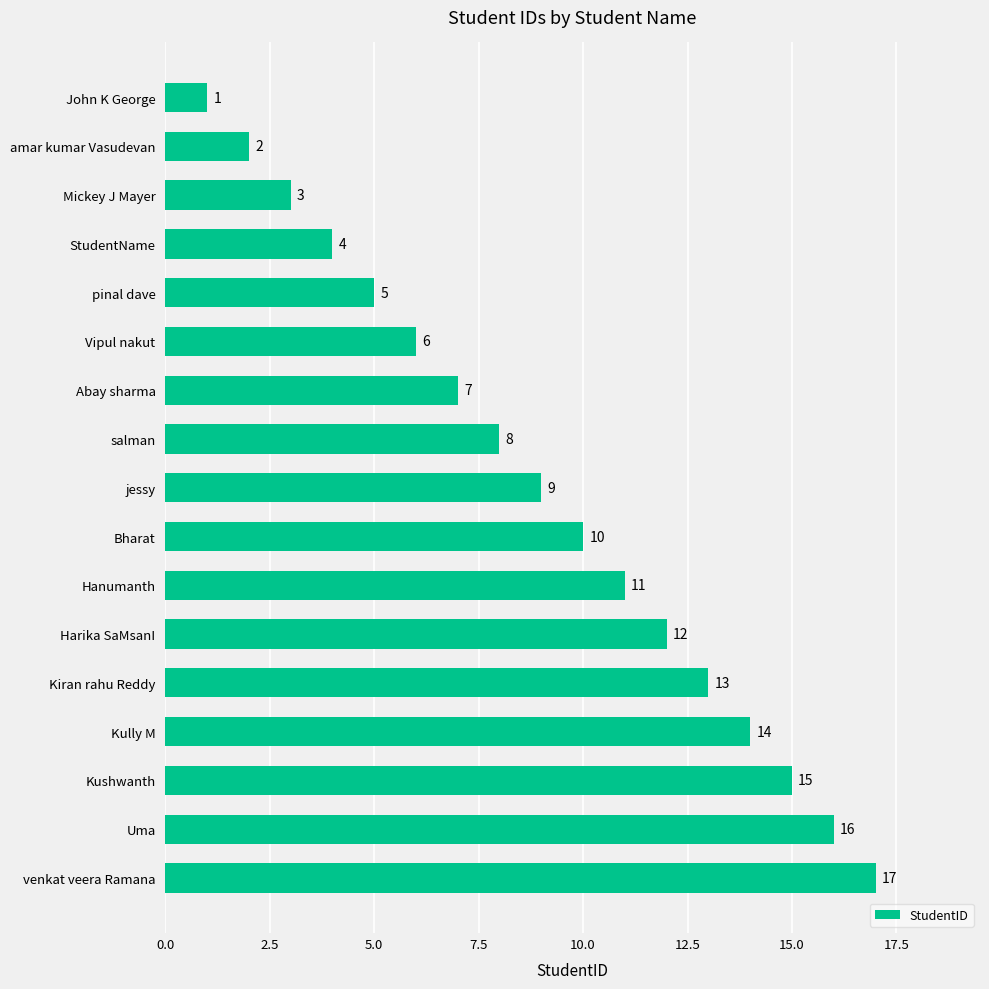

What is the label of the 1st bar from the bottom?

venkat veera Ramana